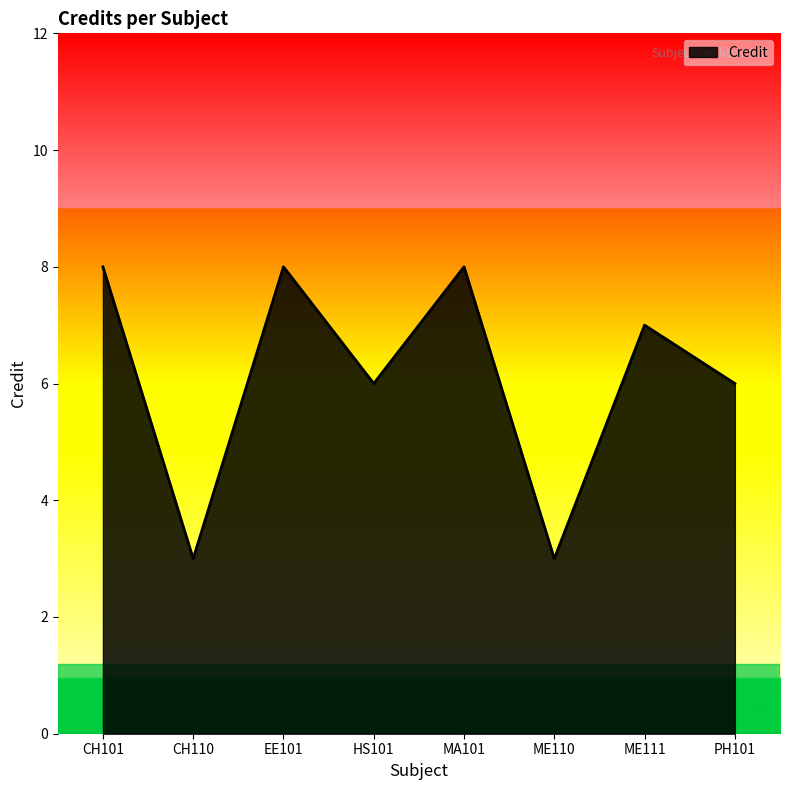

What position from the left is ME111?

7